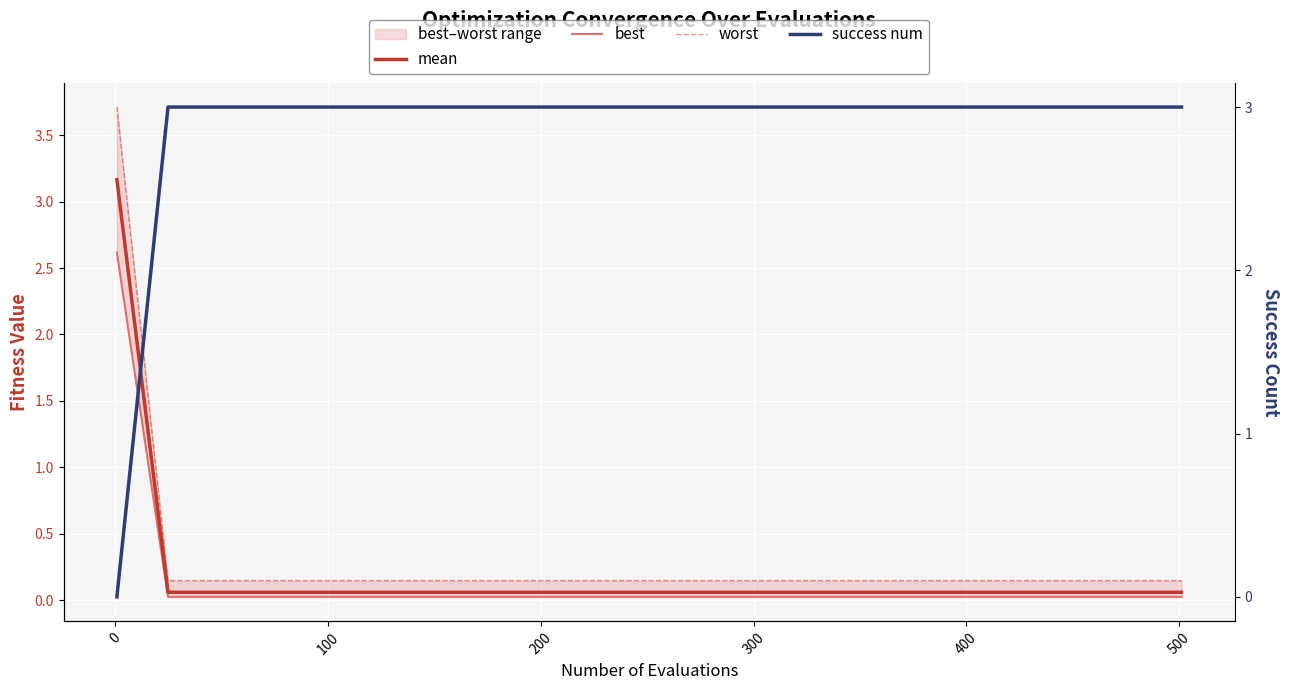

At how many categories does at least one series exceed 3?

1